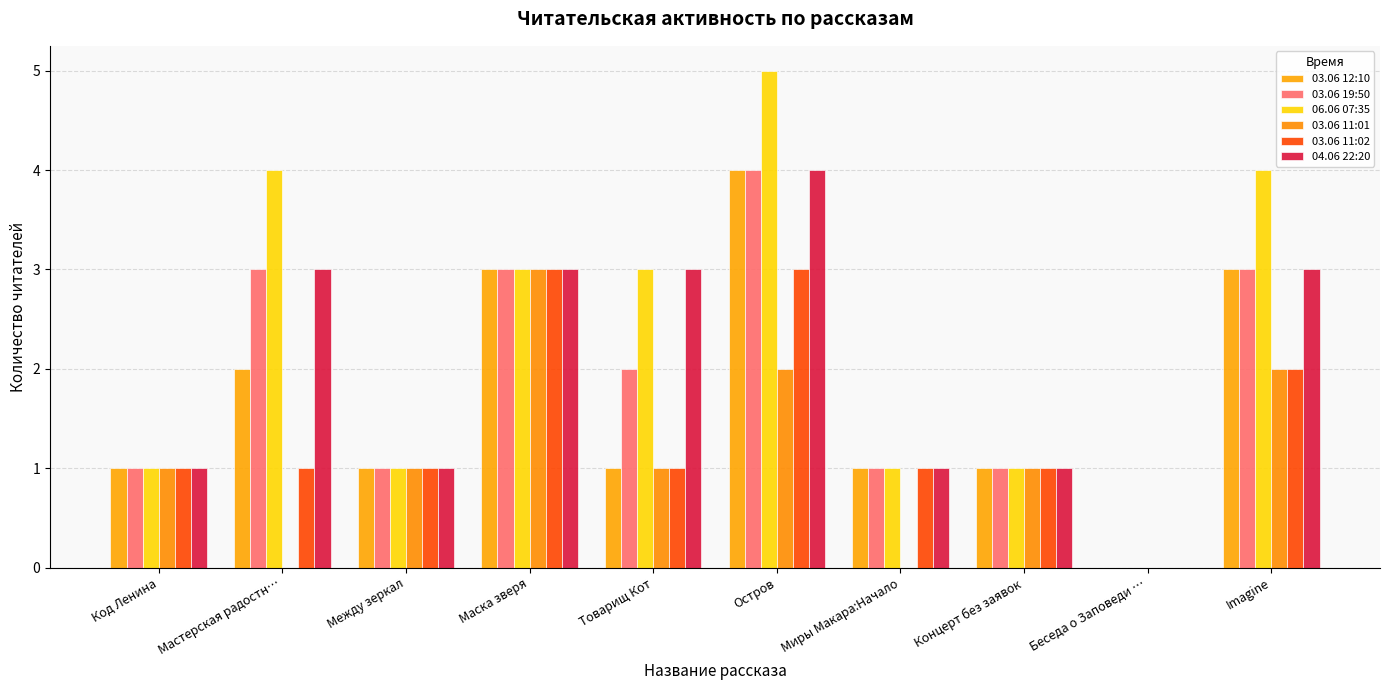

What is the average value of the 03.06 11:02 series?

1